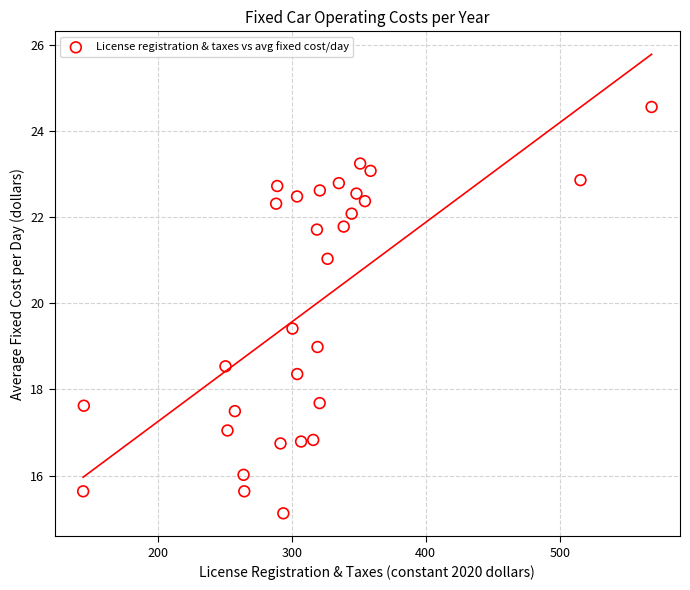

What is the range of X values (max minus min)?

424.3